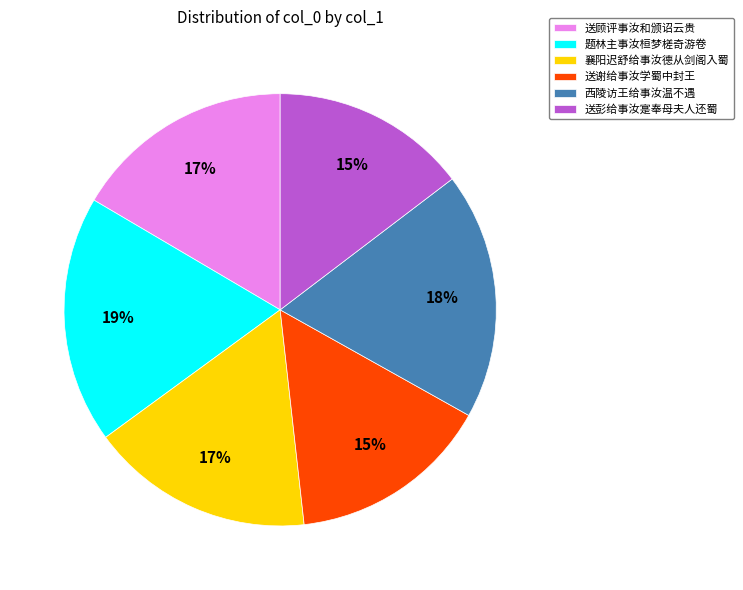

Count the number of slices in the pie.

6